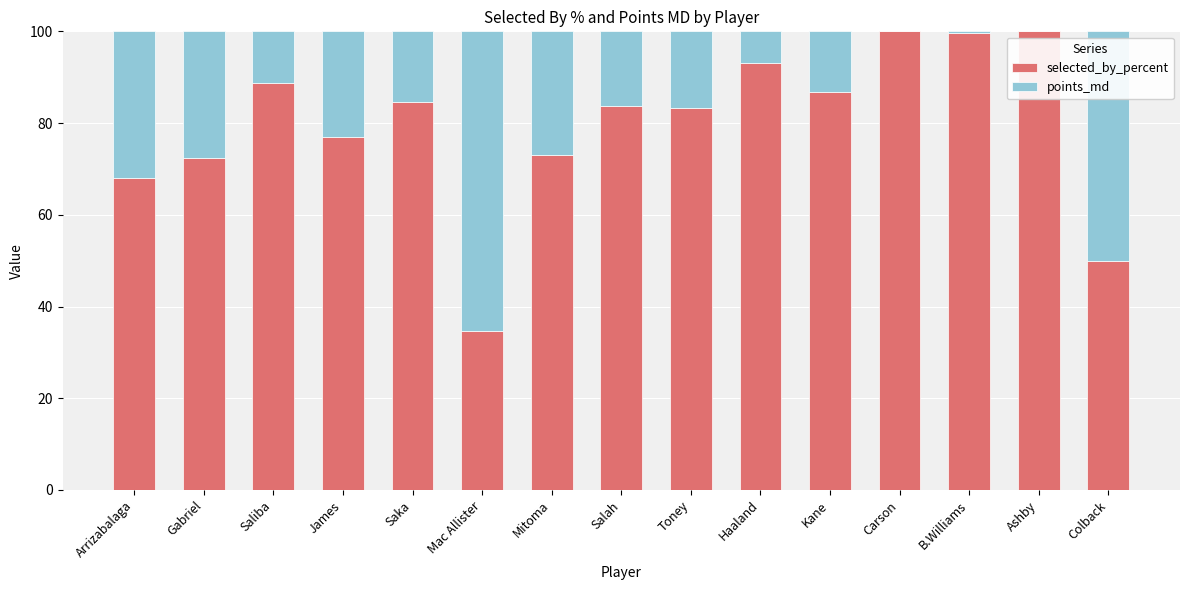

Does the chart contain stacked bars?

Yes